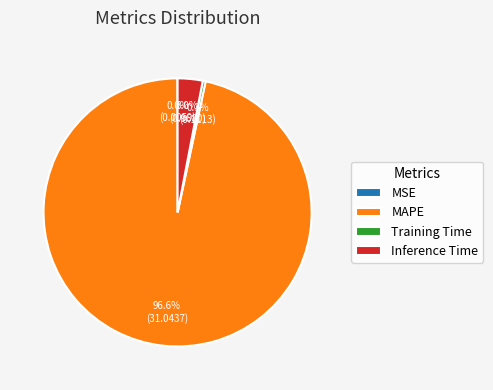

Is the sum of MAPE and Inference Time greater than half?

Yes